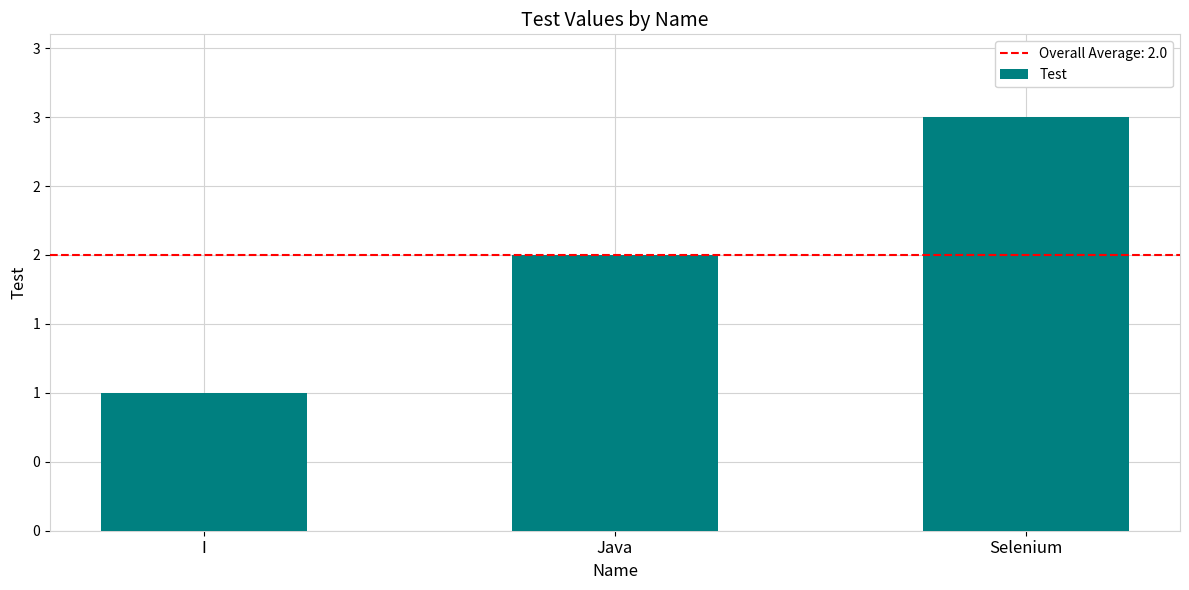

Reading left to right, list all the values displayed in this chart.

I=1	Java=2	Selenium=3